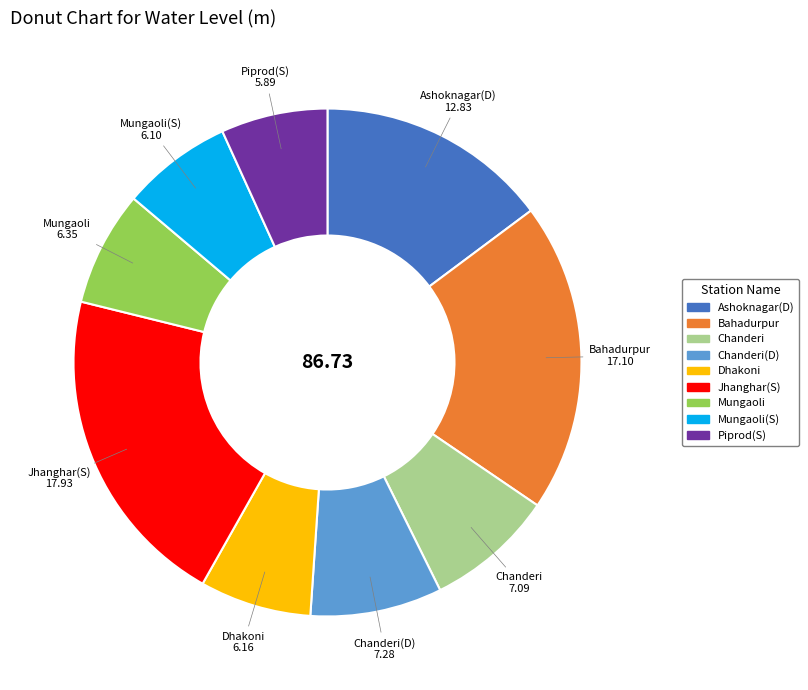

Does any single category account for the majority?

No